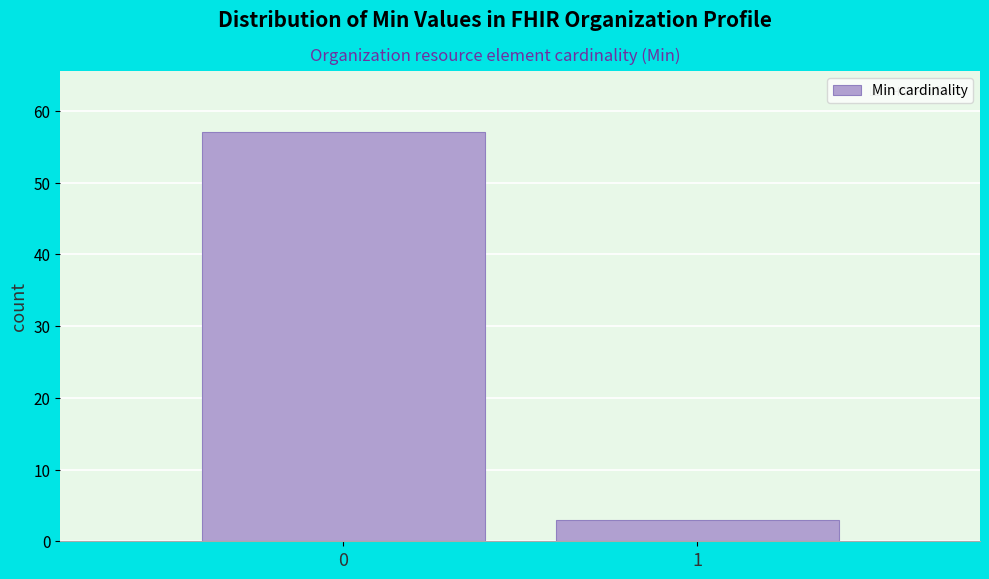

Reading right to left, list all the values displayed in this chart.

1=3	0=57